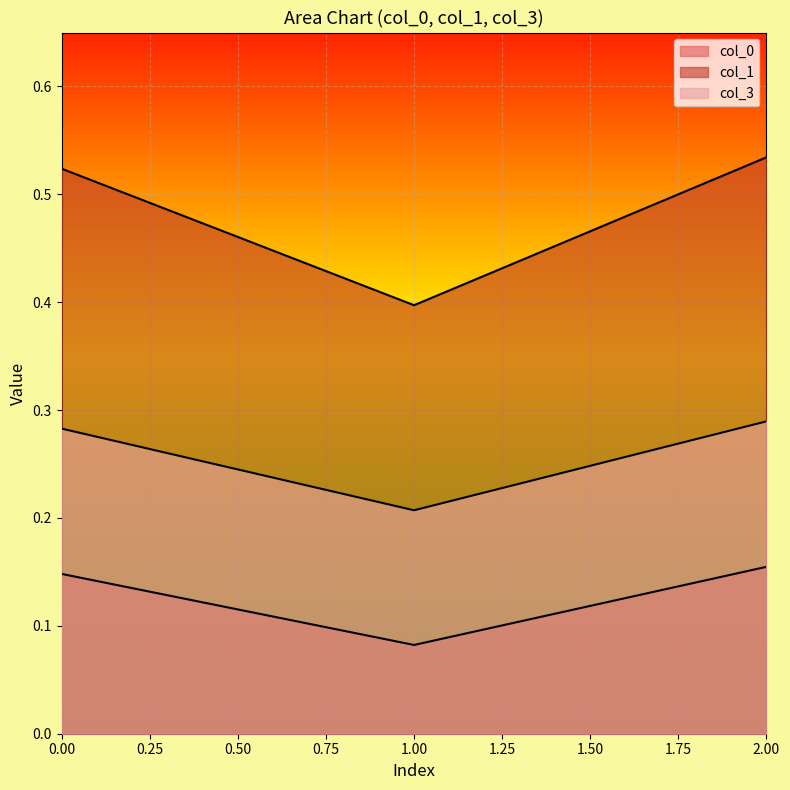

Reading left to right, list all the values displayed in this chart.

col_0: 0=0.1	1=0.1	2=0.2
col_1: 0=0.5	1=0.4	2=0.5
col_3: 0=0.3	1=0.2	2=0.3